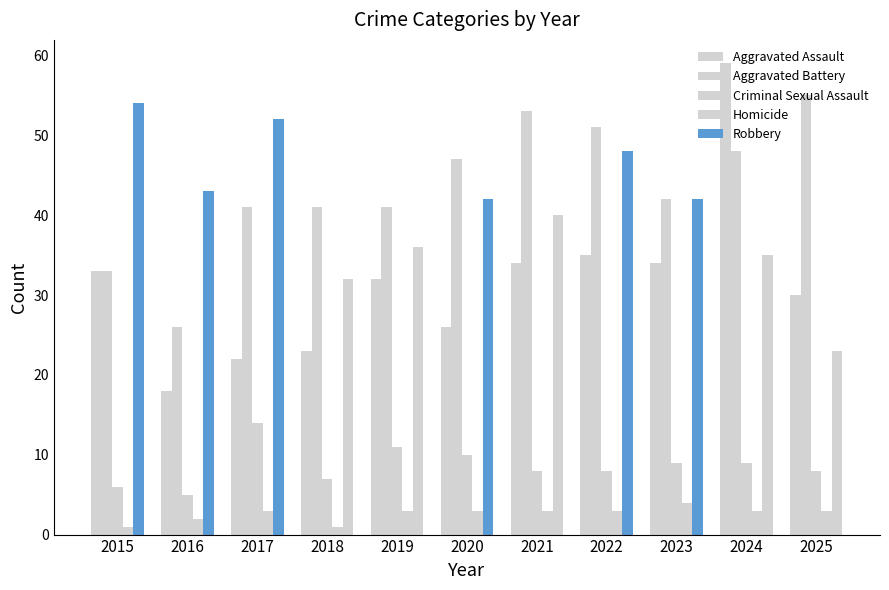

What is the difference between the maximum and minimum values in the Criminal Sexual Assault series?

9